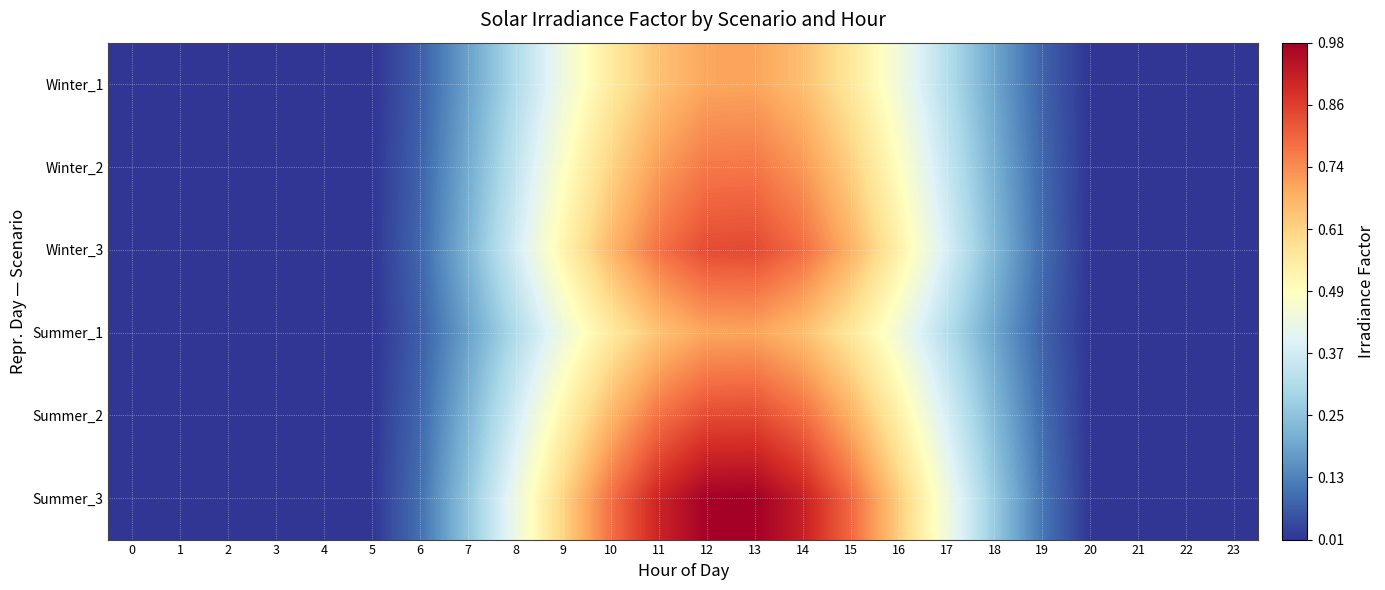

At which category is the sum across all series the highest?

13